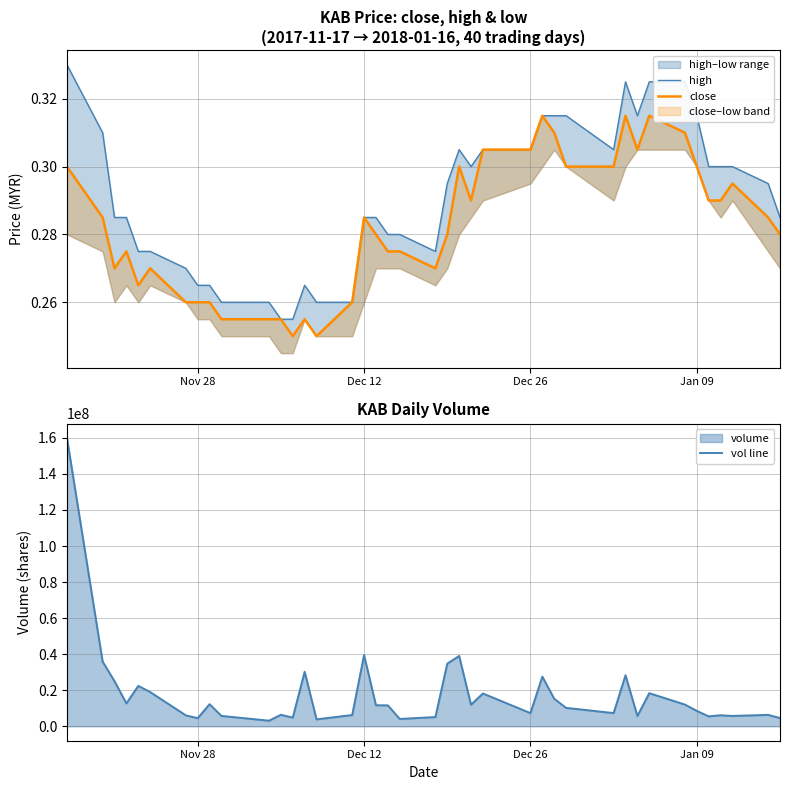

Count the number of categories in the chart.

40